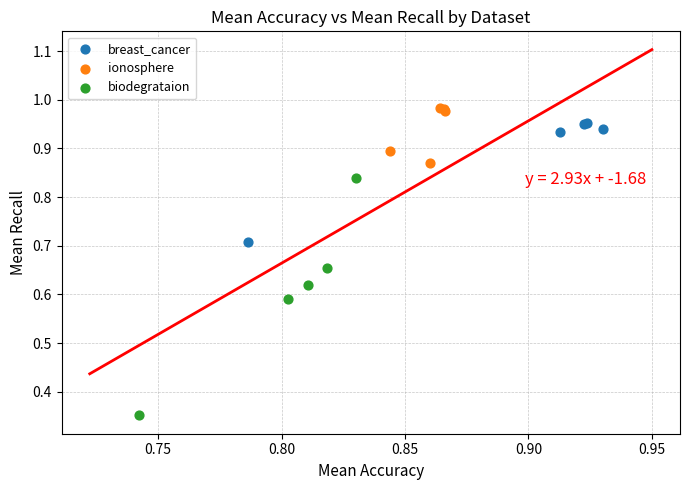

Which series has the widest spread of Y values?

biodegrataion